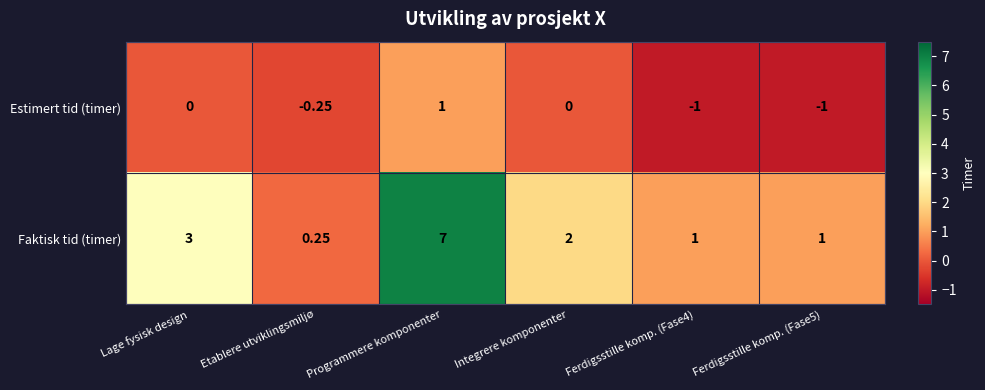

At Programmere komponenter, list the series in order from largest to smallest.

Faktisk tid (timer), Estimert tid (timer)